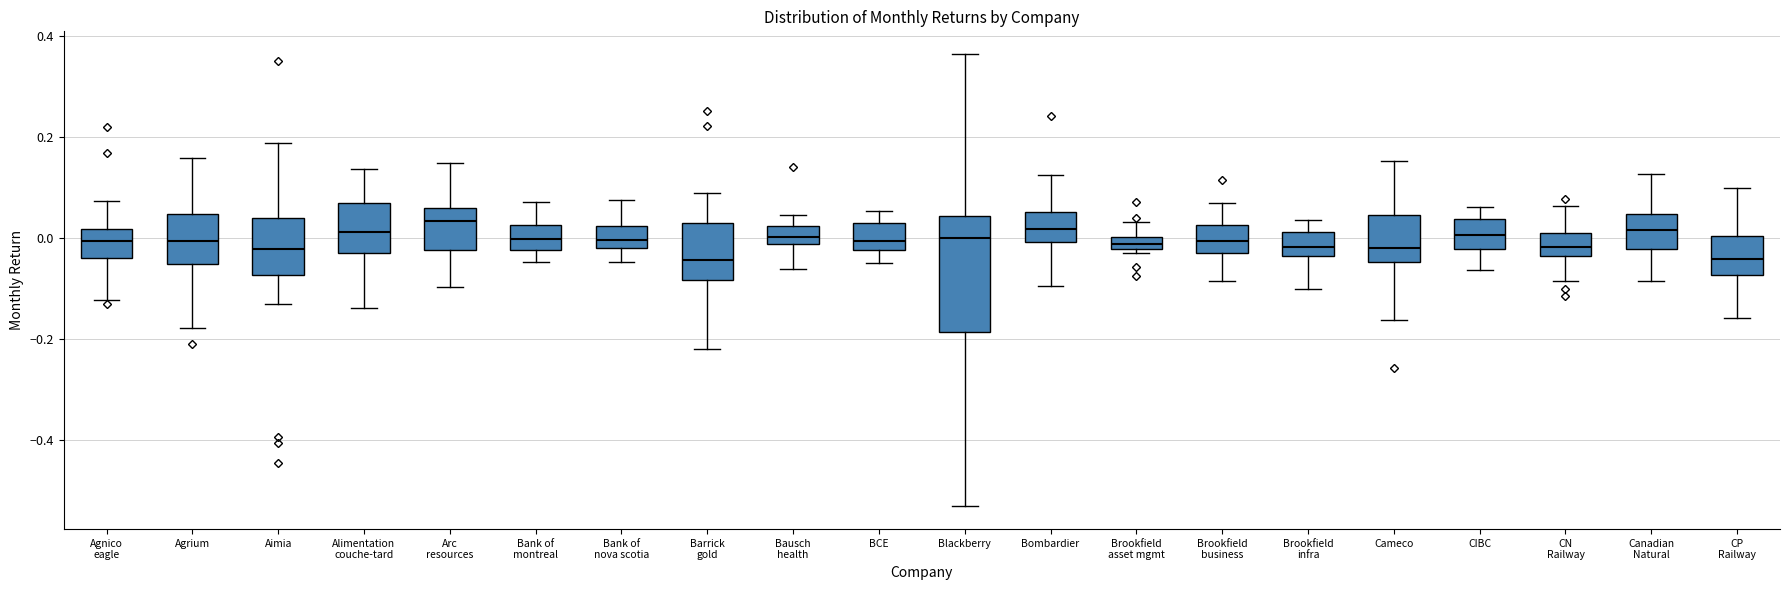

Which box is the tallest, from its lower edge to its upper edge?

Blackberry